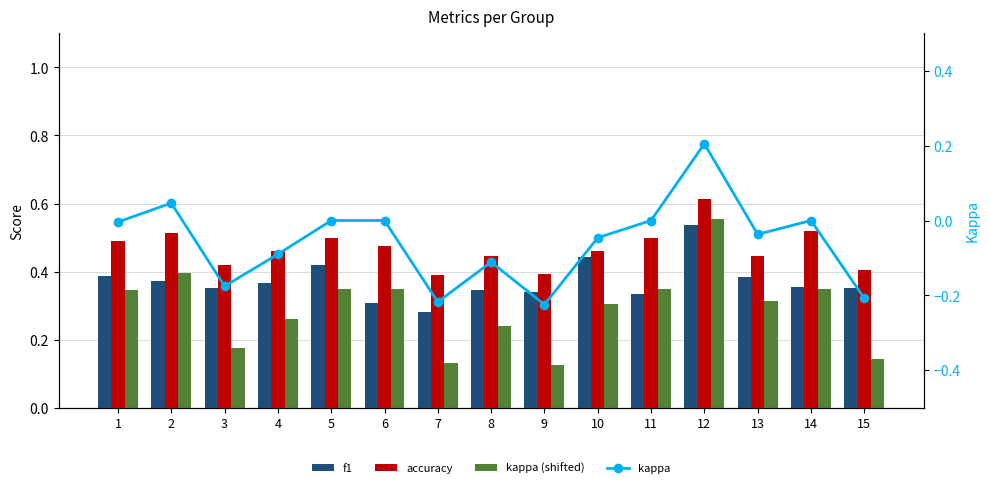

How many groups of bars are there?

15